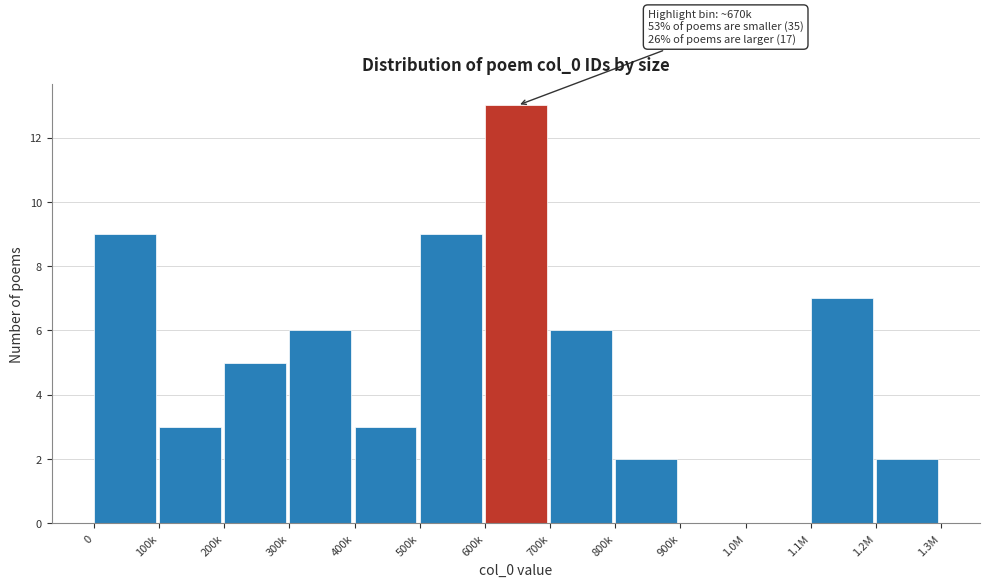

Reading right to left, what are all the values shown in this chart?

1.2M=2	1.1M=7	1.0M=0	900k=0	800k=2	700k=6	600k=13	500k=9	400k=3	300k=6	200k=5	100k=3	0=9